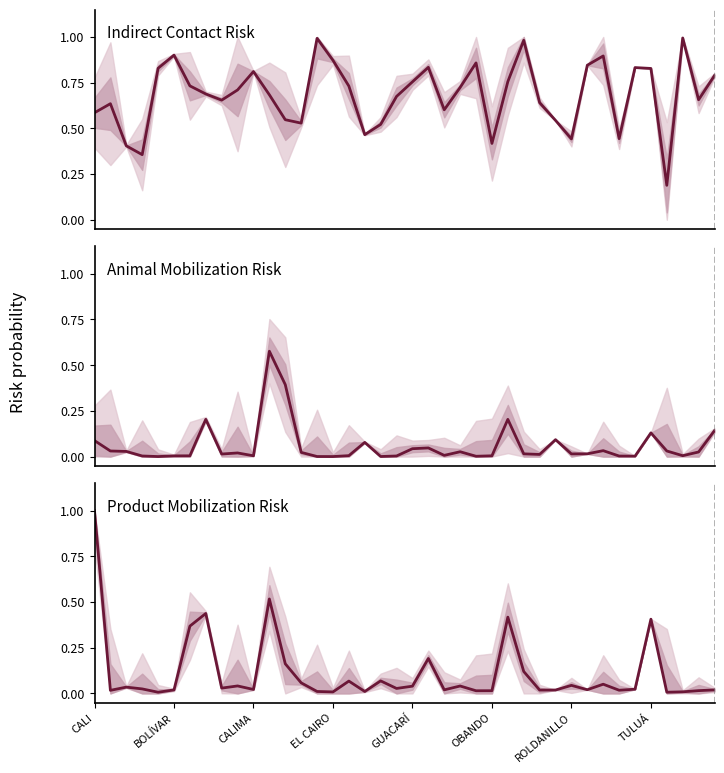

What is the difference between the maximum and minimum values in the Animal Mobilization Risk series?

0.6